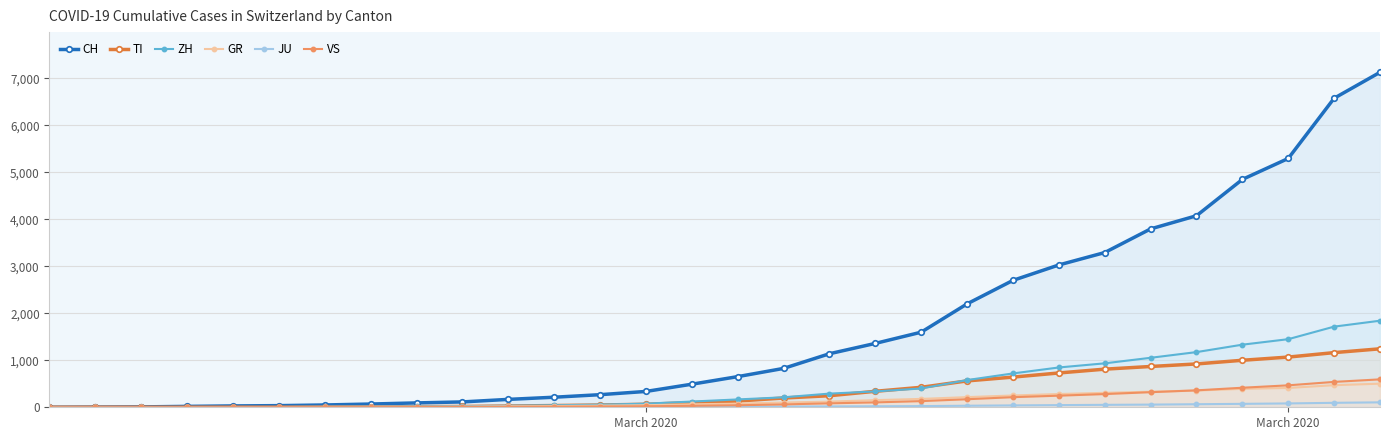

At how many categories does at least one series exceed 5739?

2